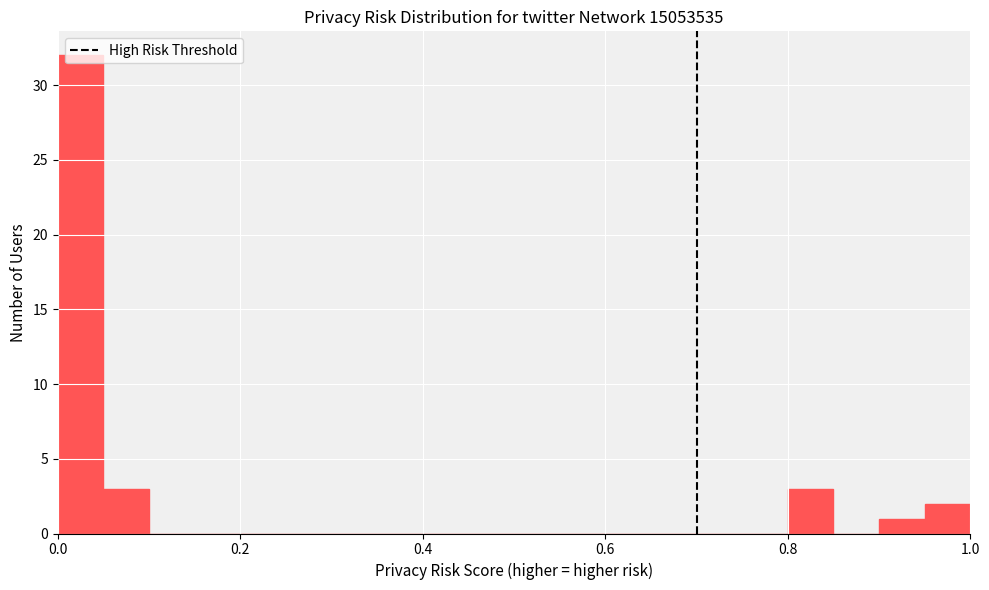

Around what value on the x-axis is the tallest bar? Give the approximate position of its centre, as read against the axis.

0.02